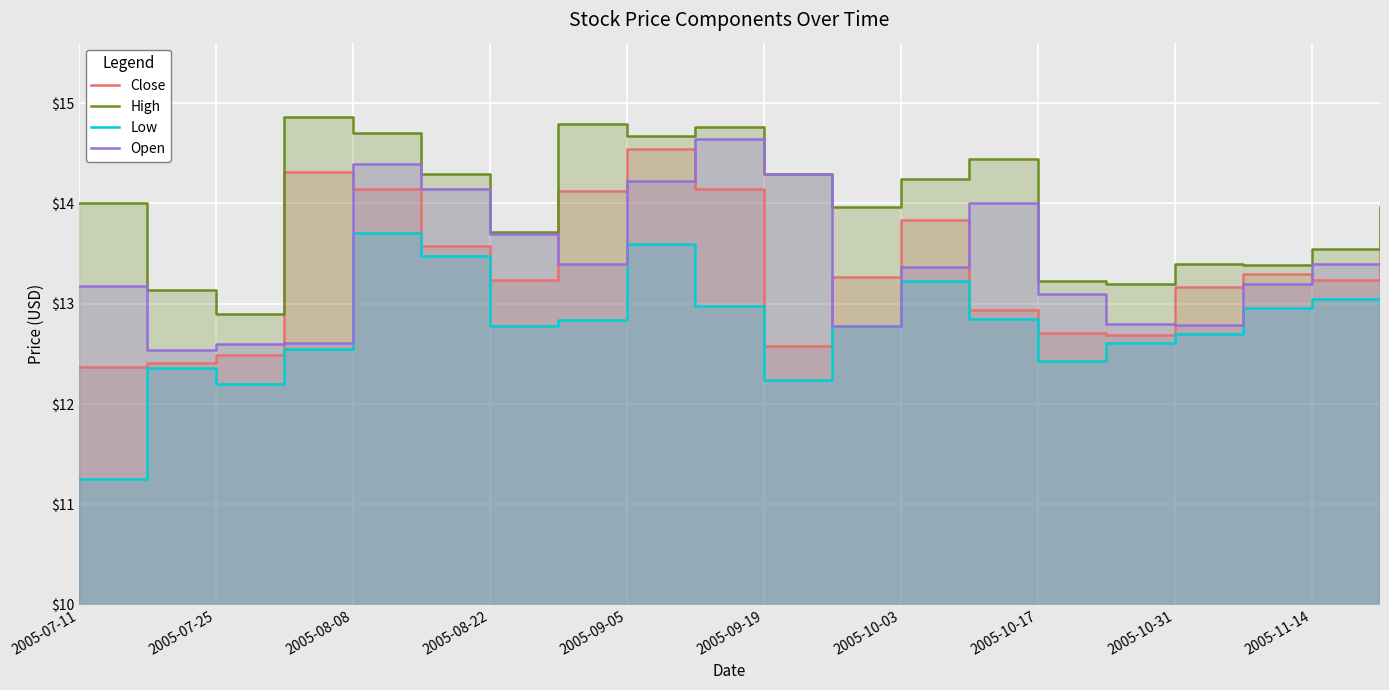

The Low series shows 19.7 at 2005-11-14. True or false?

False